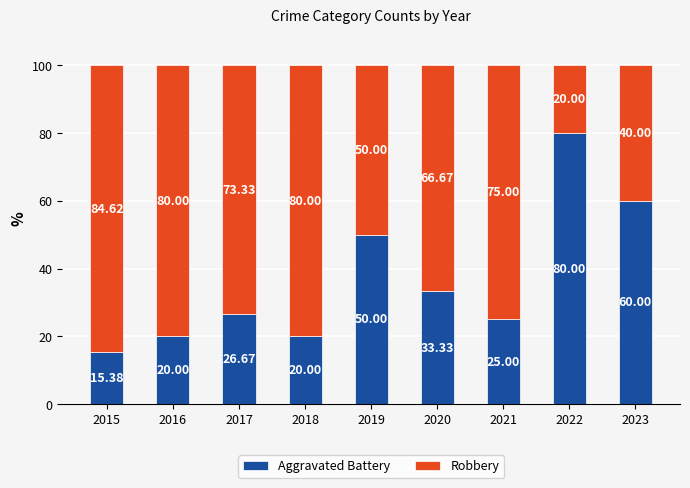

What is the average value of the Aggravated Battery series?

36.7